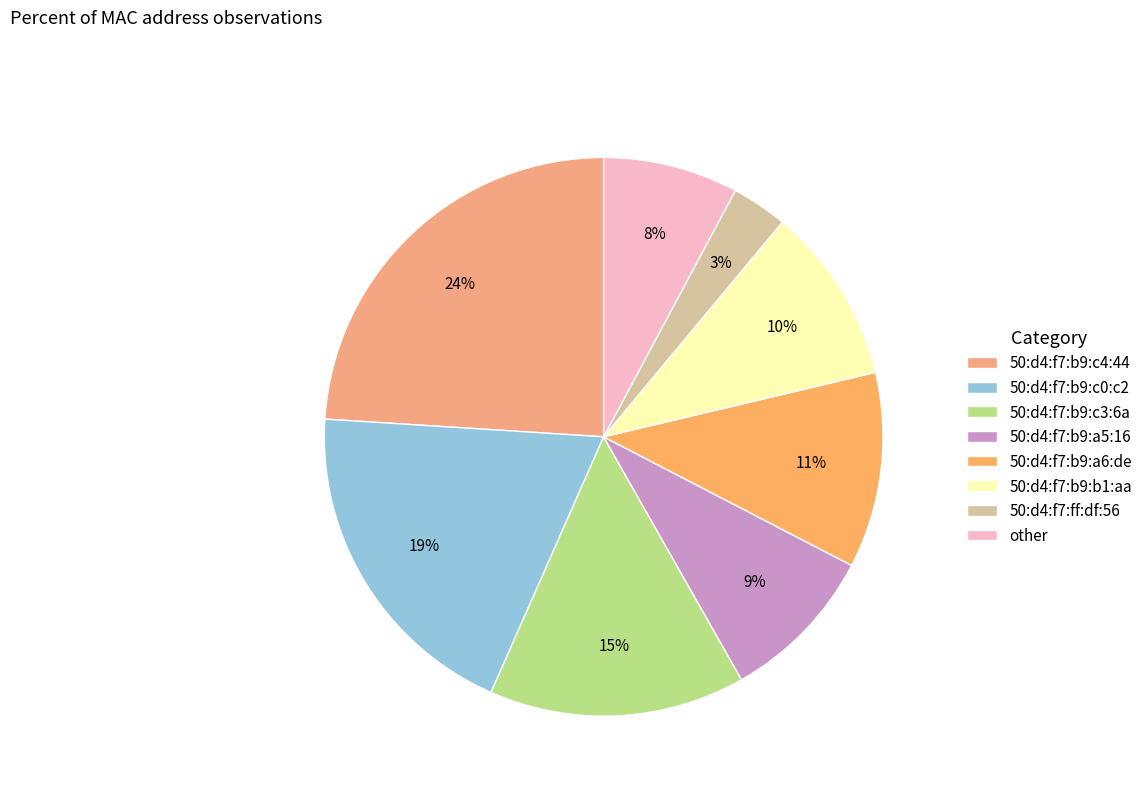

True or false: 50:d4:f7:b9:a6:de accounts for 11% of the total.

True